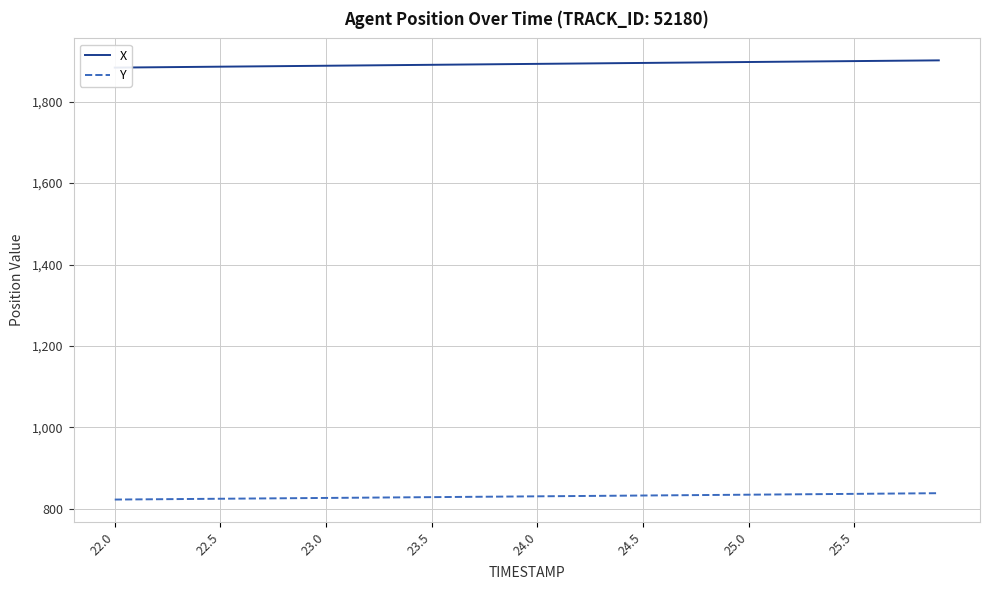

The value of Y at 25.0 is 835.0. True or false?

True